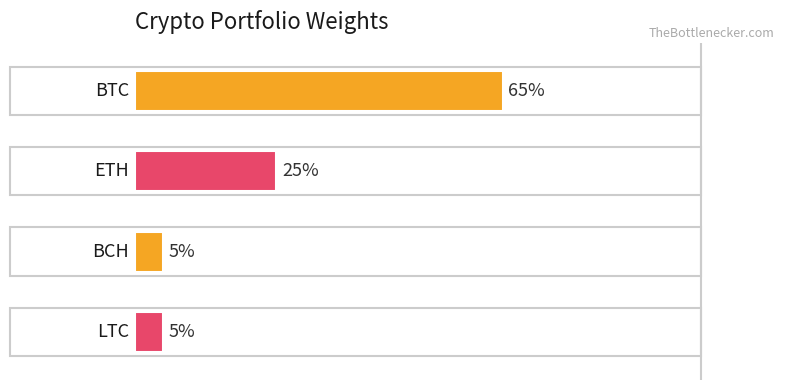

Rank the categories by value from highest to lowest.

BTC, ETH, BCH, LTC